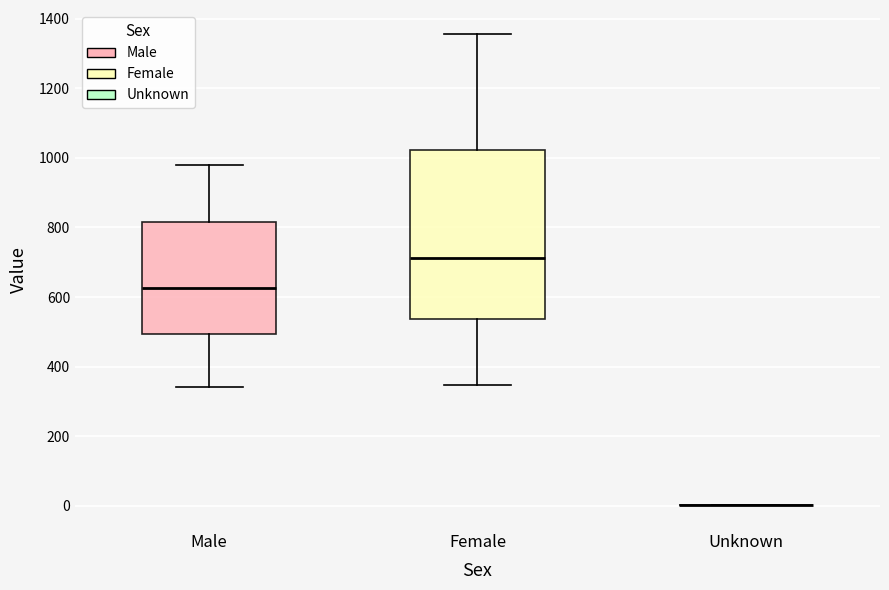

Where does the upper whisker of the box for Female end on the y-axis? The values are not printed on the chart, so give them approximately, as read against the axis.

1360